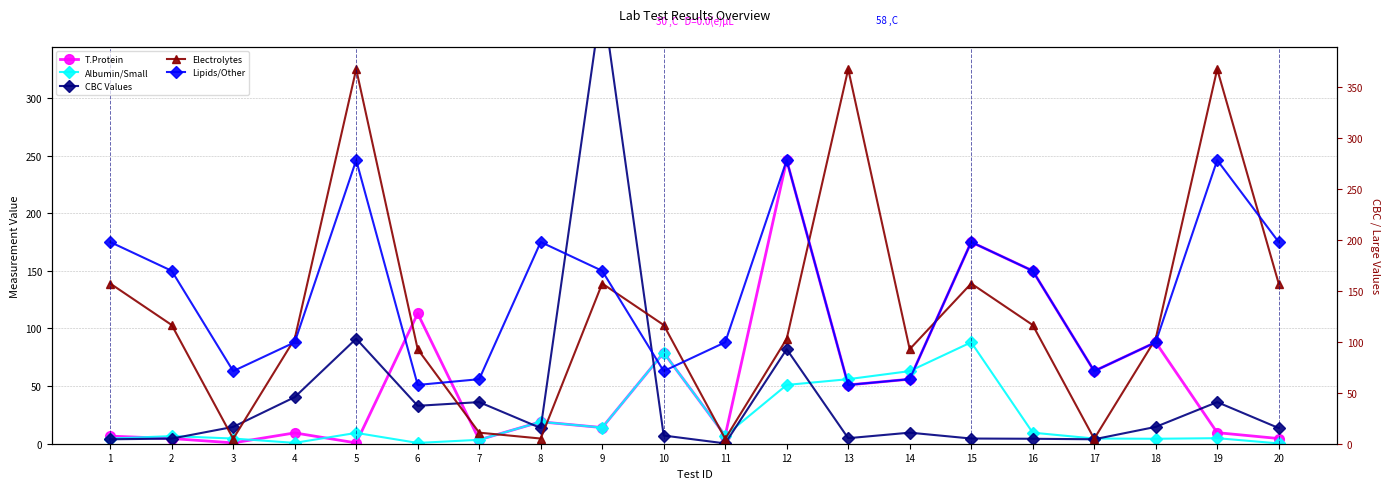

List the labels in order of Albumin/Small value, smallest first.

20, 6, 4, 7, 18, 1, 3, 17, 19, 2, 11, 5, 16, 9, 8, 12, 13, 14, 10, 15